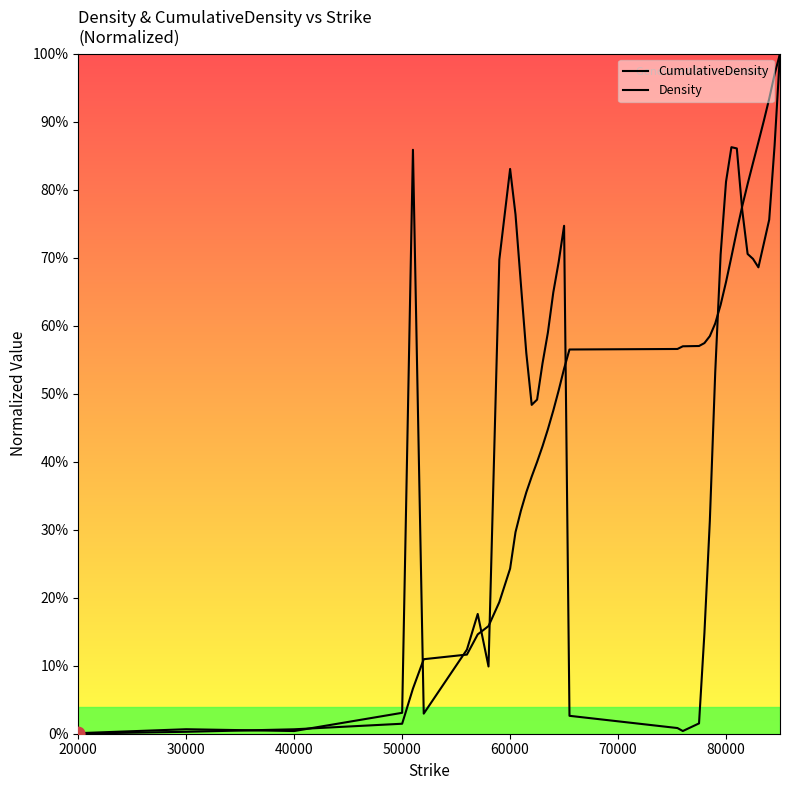

Which series has the largest total across all categories?

Density